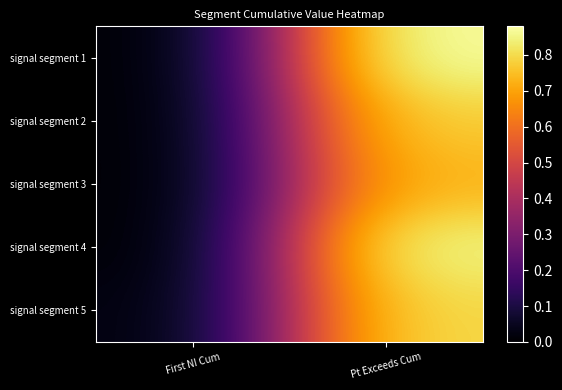

At which category does the chart reach its minimum across all series?

First NI Cum